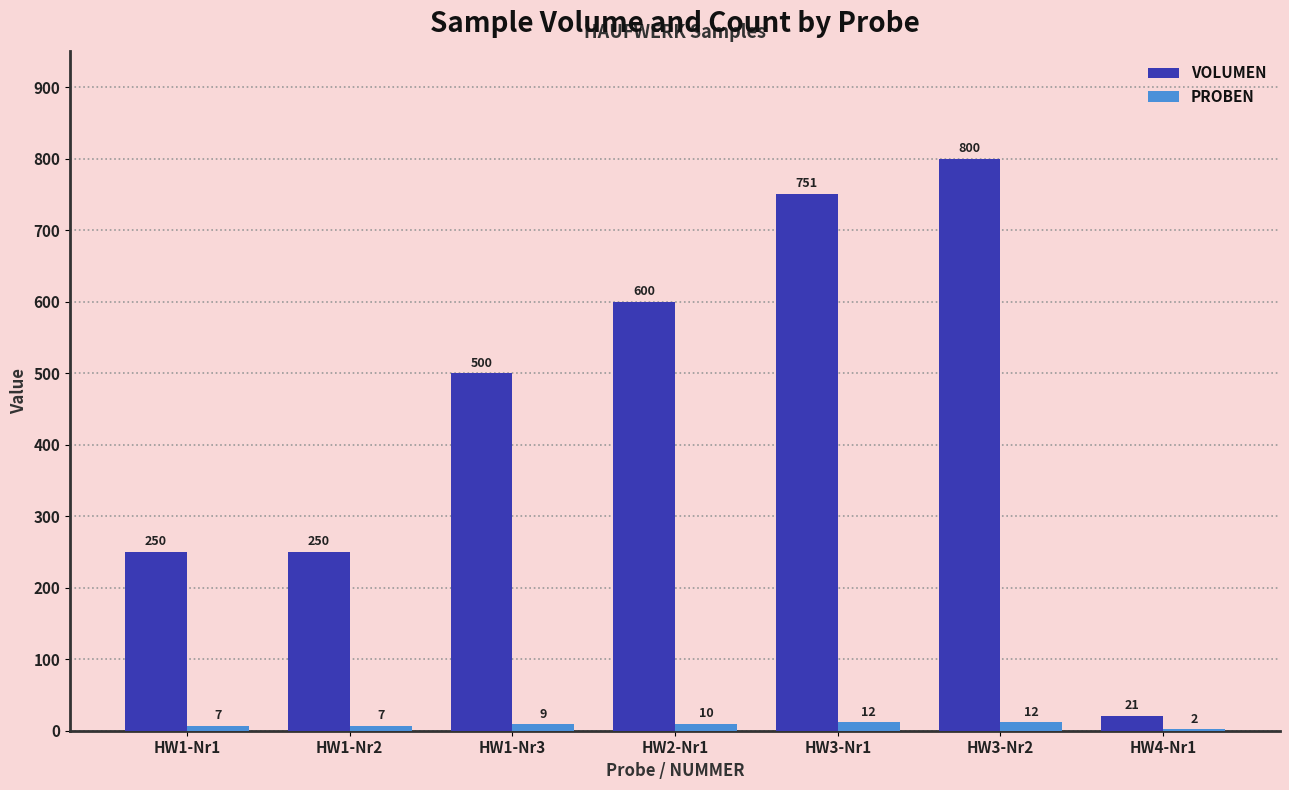

How many series are shown in this chart?

2